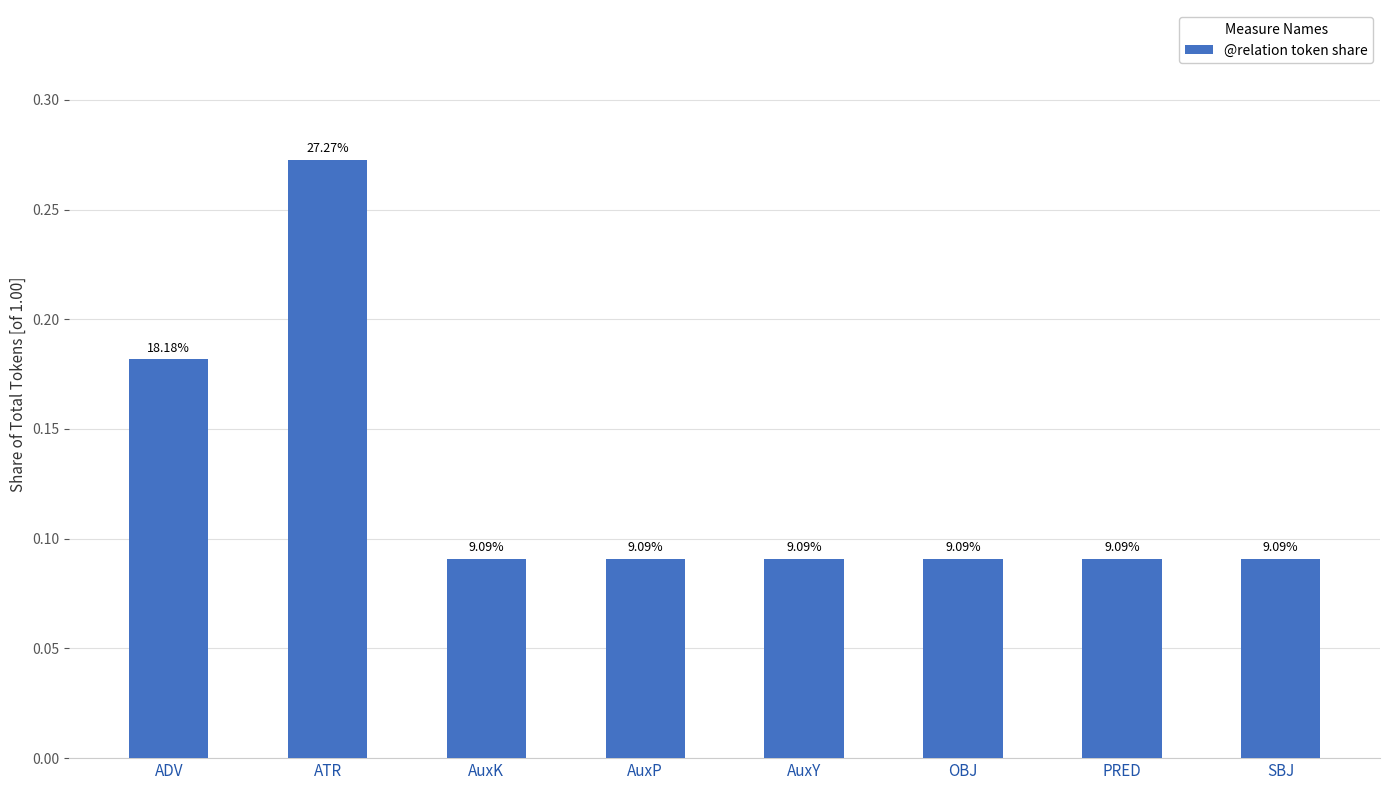

Between AuxK and PRED, which is larger?

AuxK